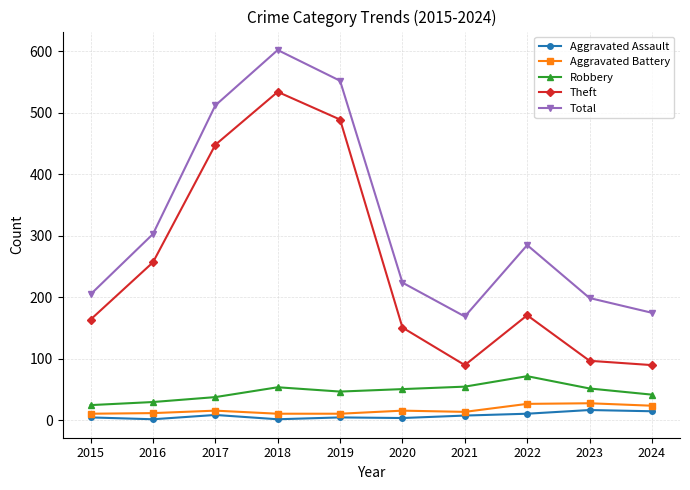

What is the value of the Total point at the 7th from the left?

169